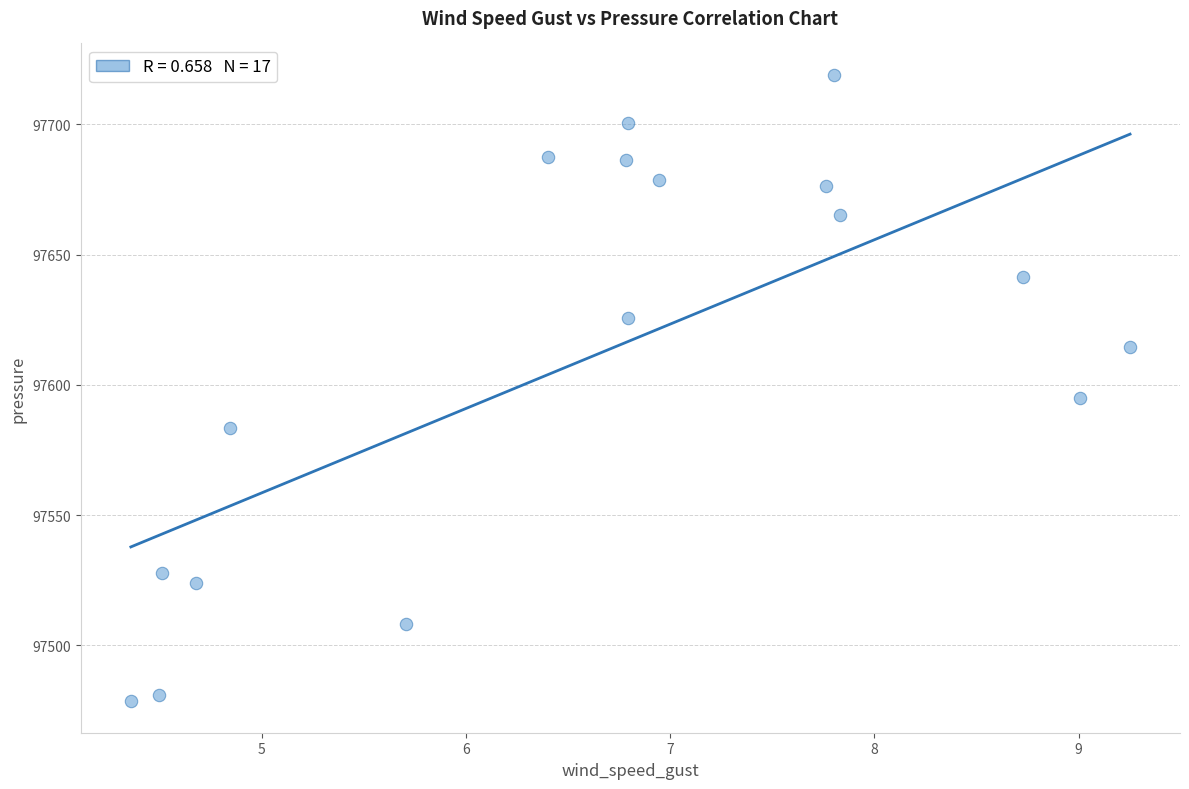

What is the range of Y values (max minus min)?

240.7